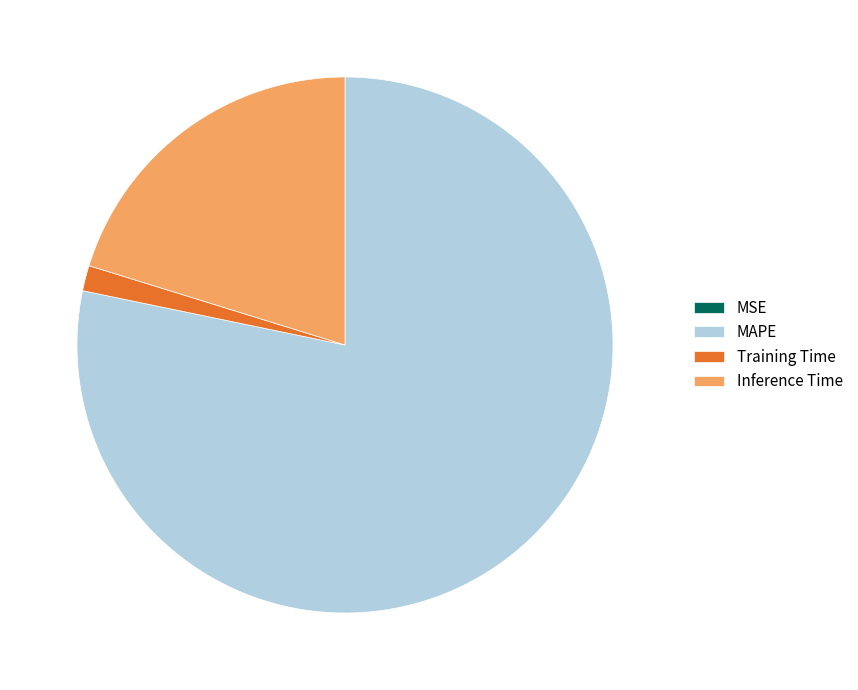

Do Inference Time and Training Time together represent more than half of the pie?

No